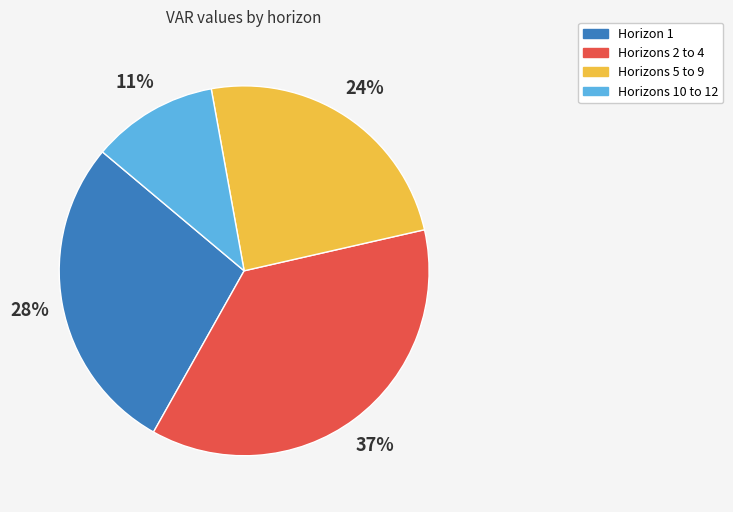

To the nearest percent, what is the difference between the largest and smallest slice percentages?

26%